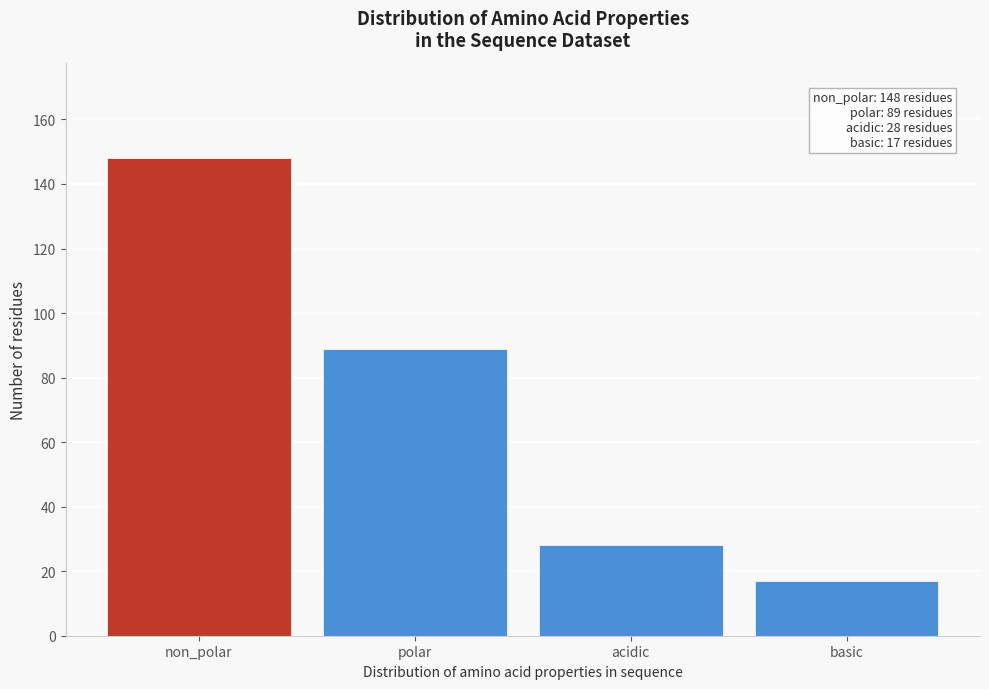

Reading left to right, transcribe all the data shown in this chart.

148	89	28	17